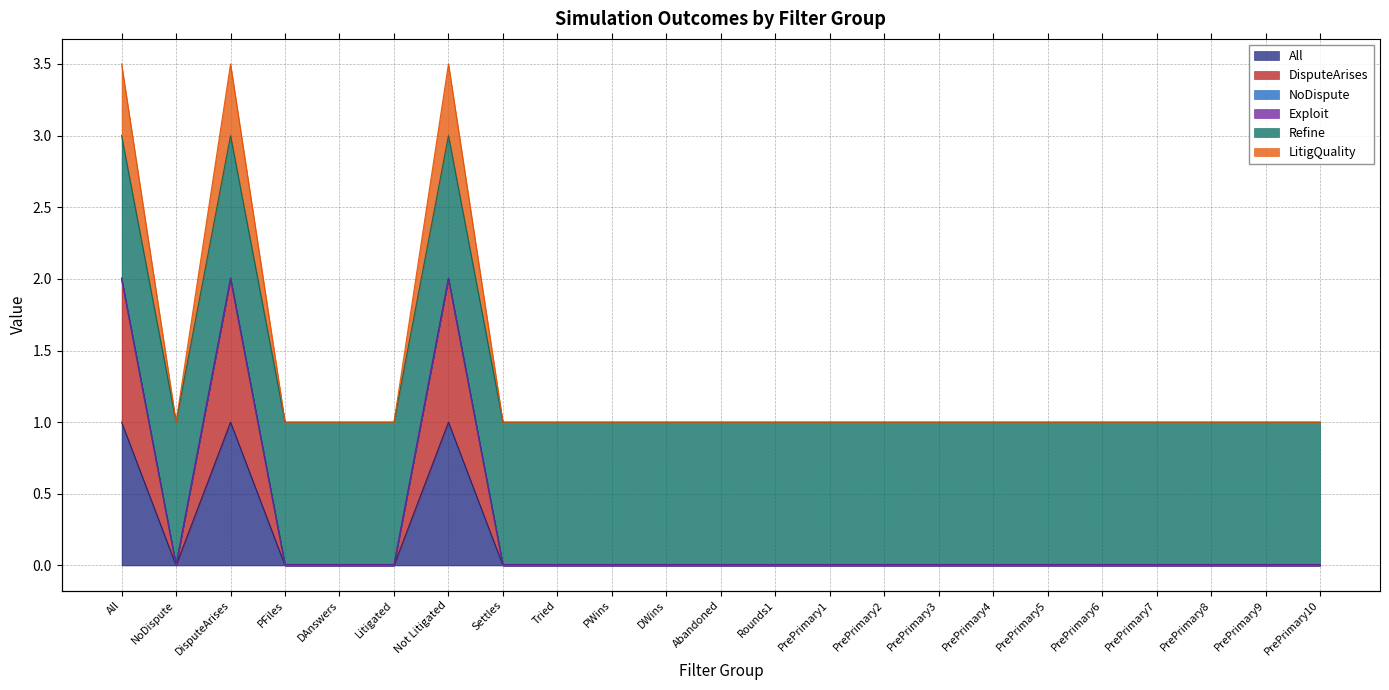

The All series shows 0.0 at PrePrimary3. True or false?

True